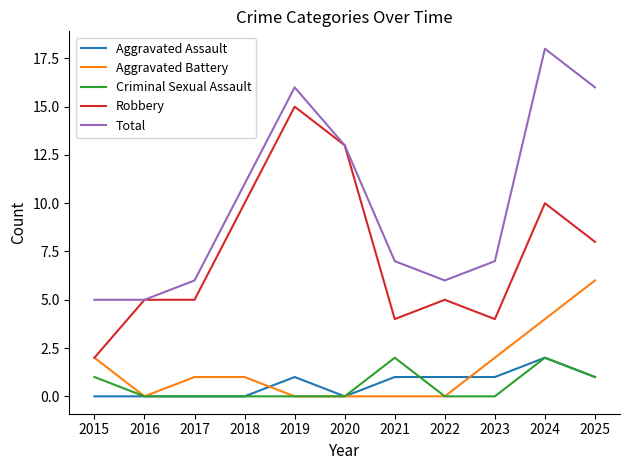

Between 2022 and 2025, which series saw the biggest shift?

Total